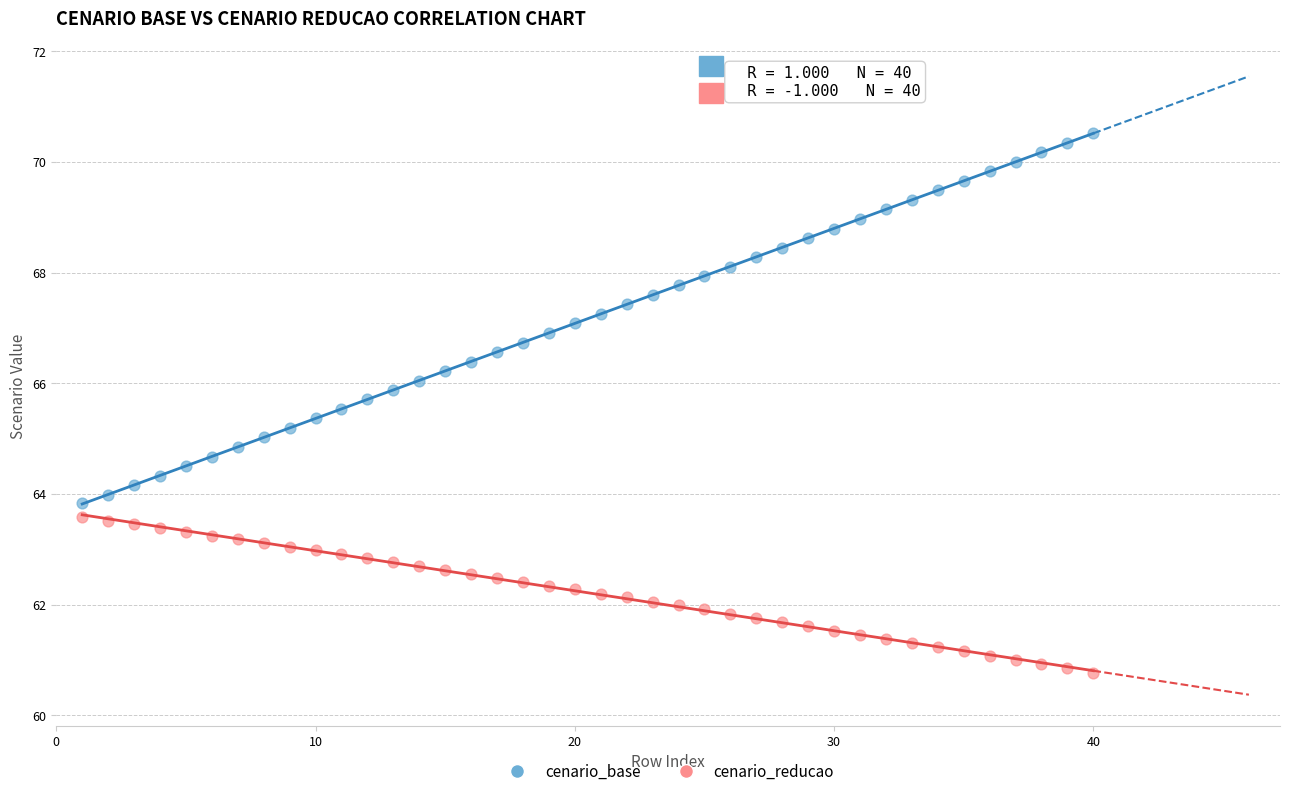

Which series reaches the minimum Y coordinate?

cenario_reducao